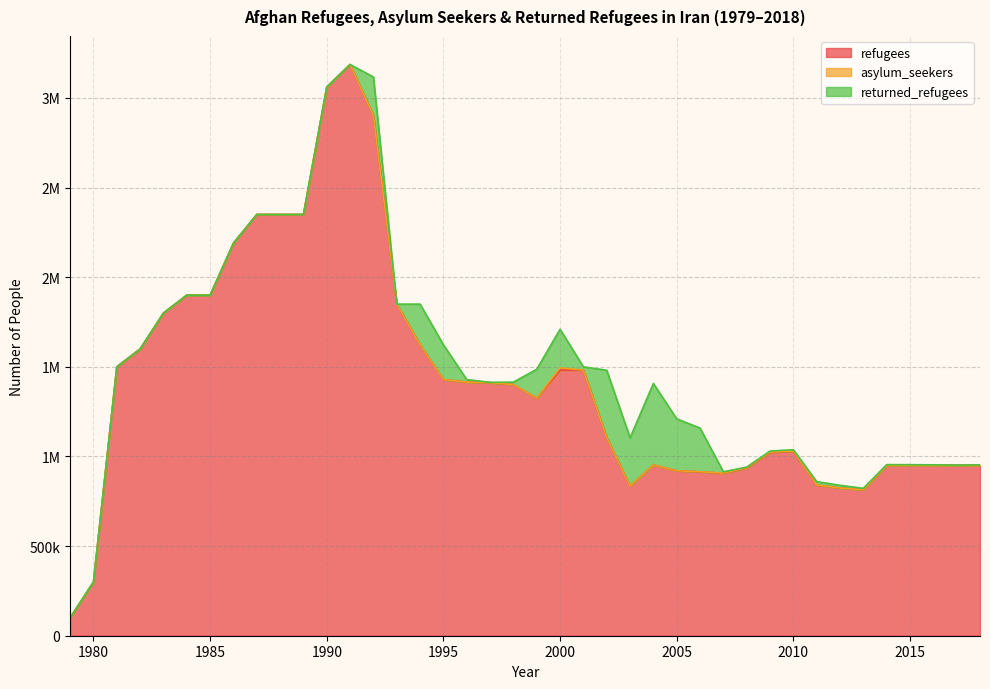

Rank the series at 1983 from highest to lowest value.

refugees, asylum_seekers, returned_refugees